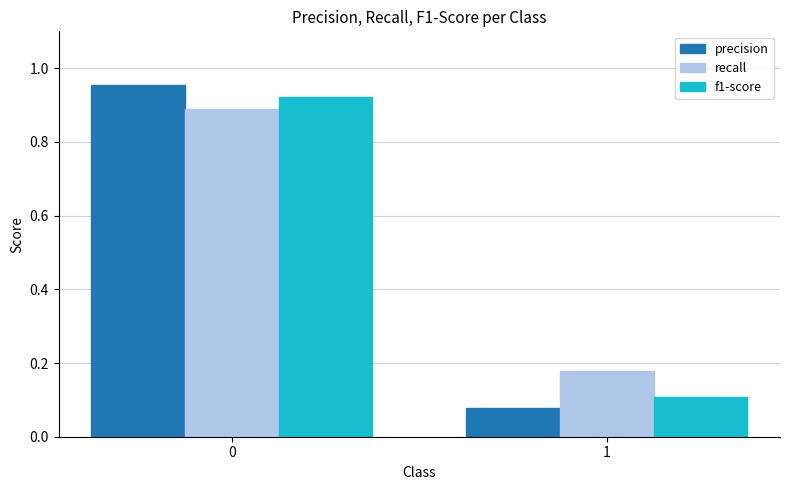

Is the value of f1-score at 0 greater than the value of recall at 0?

Yes